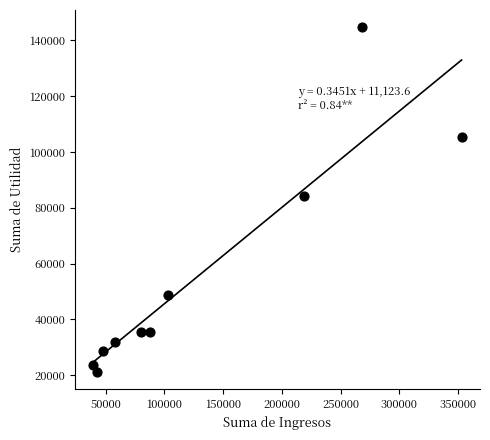

What Y value in the scatter plot is closest to 83010?

84372.8